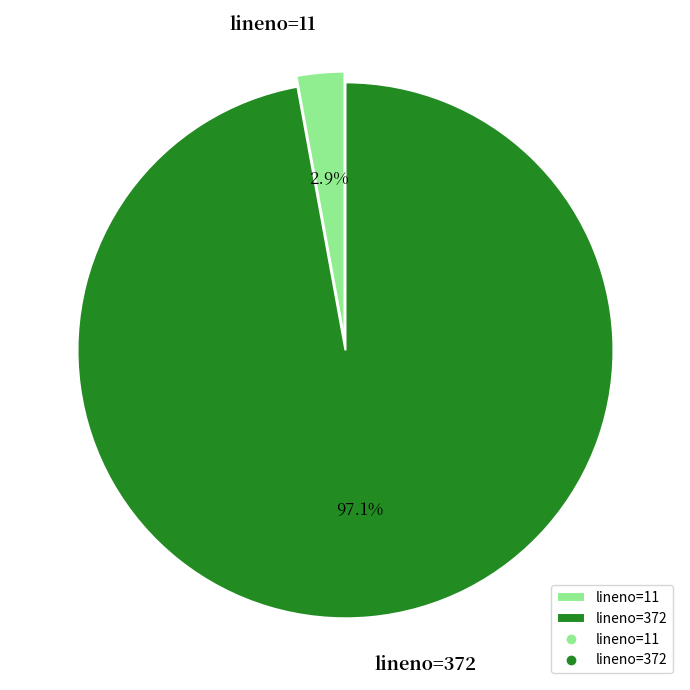

To the nearest percent, what is the combined percentage of lineno=11 and lineno=372?

100%